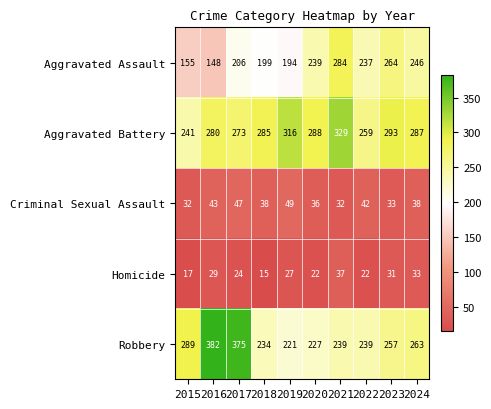

What value does the Homicide series have at 2022, to the nearest 5?

20